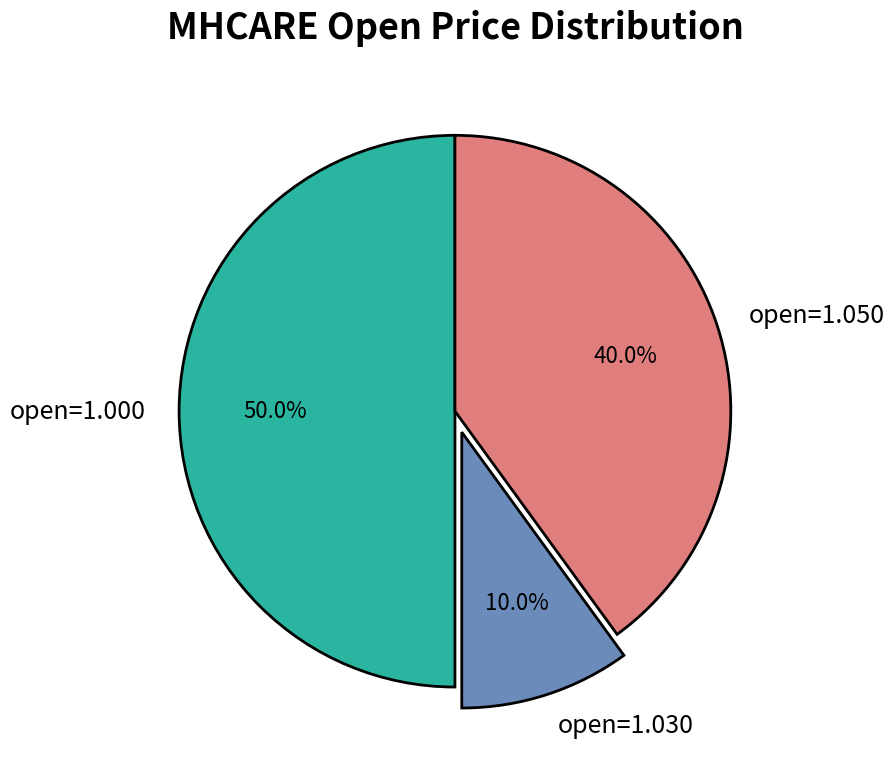

How many segments does this pie chart have?

3